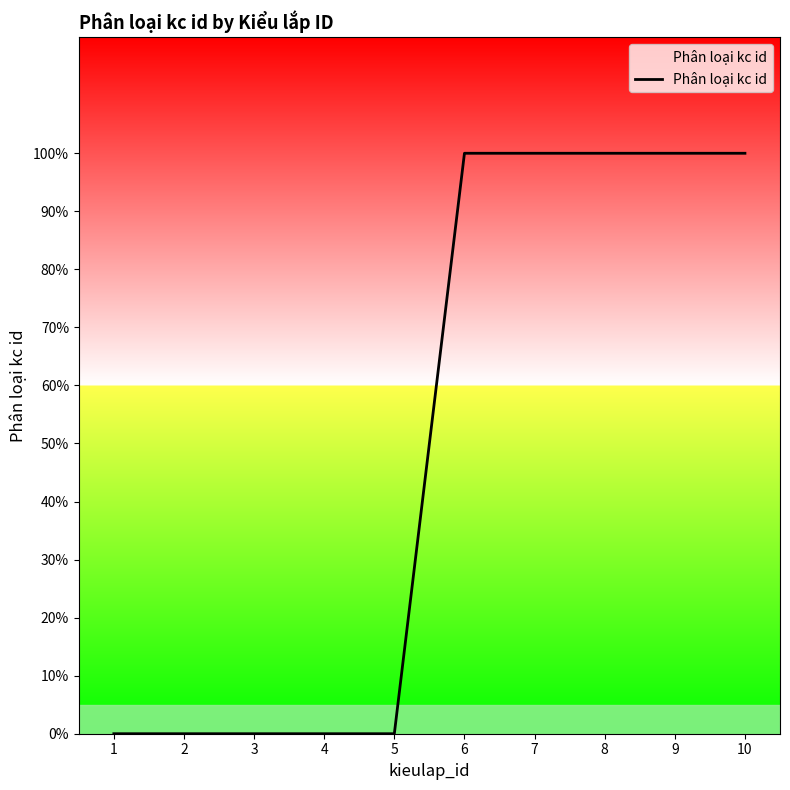

Which category has the lowest value across all series?

1